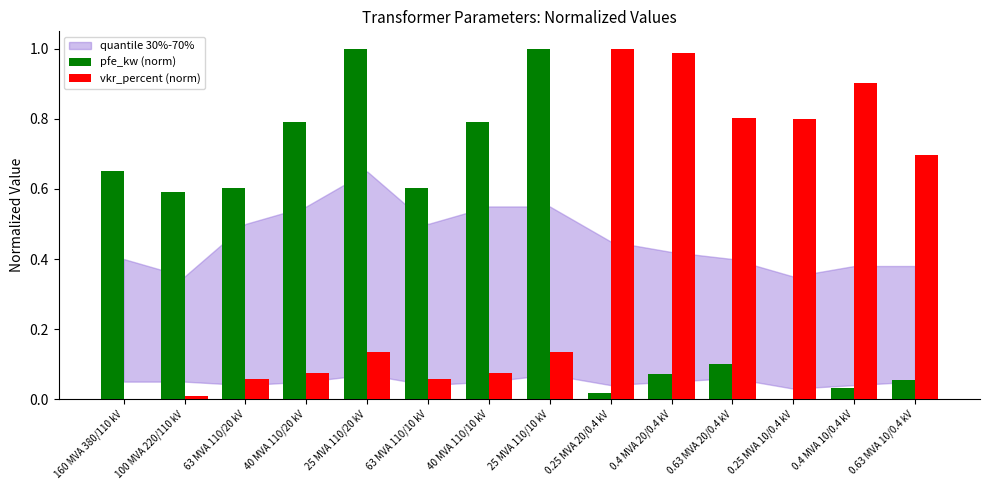

What is the sum of all pfe_kw (norm) values?

6.3